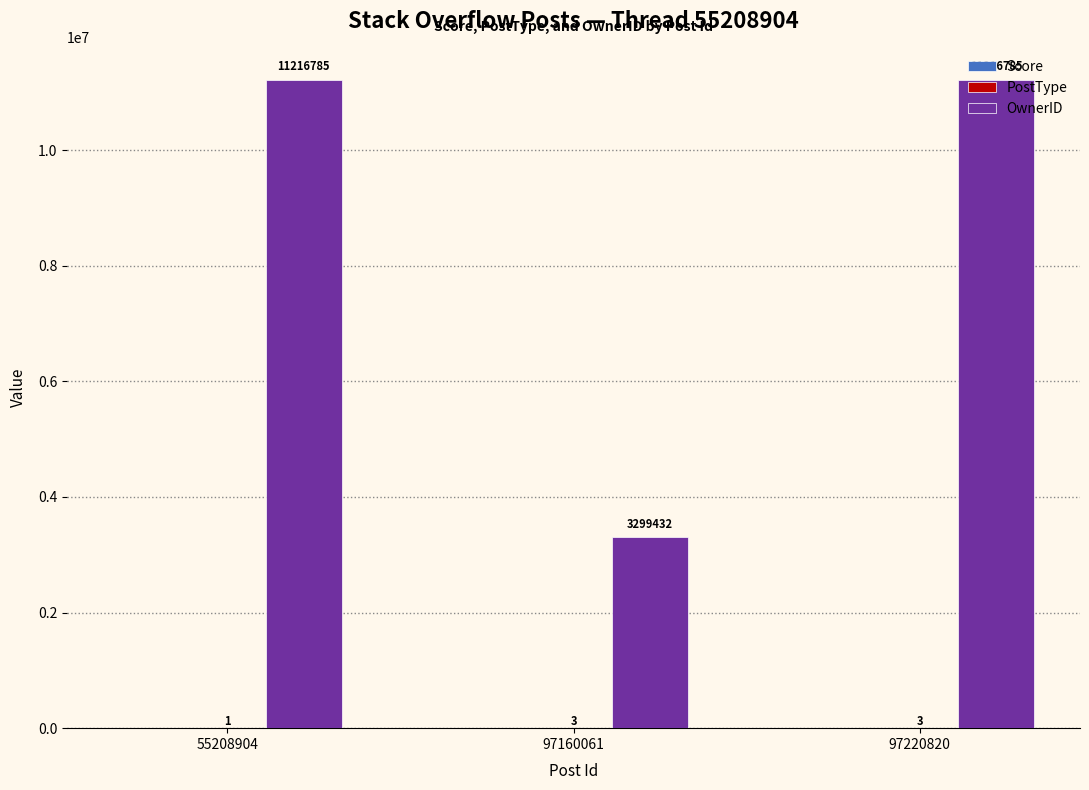

Read the OwnerID value at 97160061.

3299432